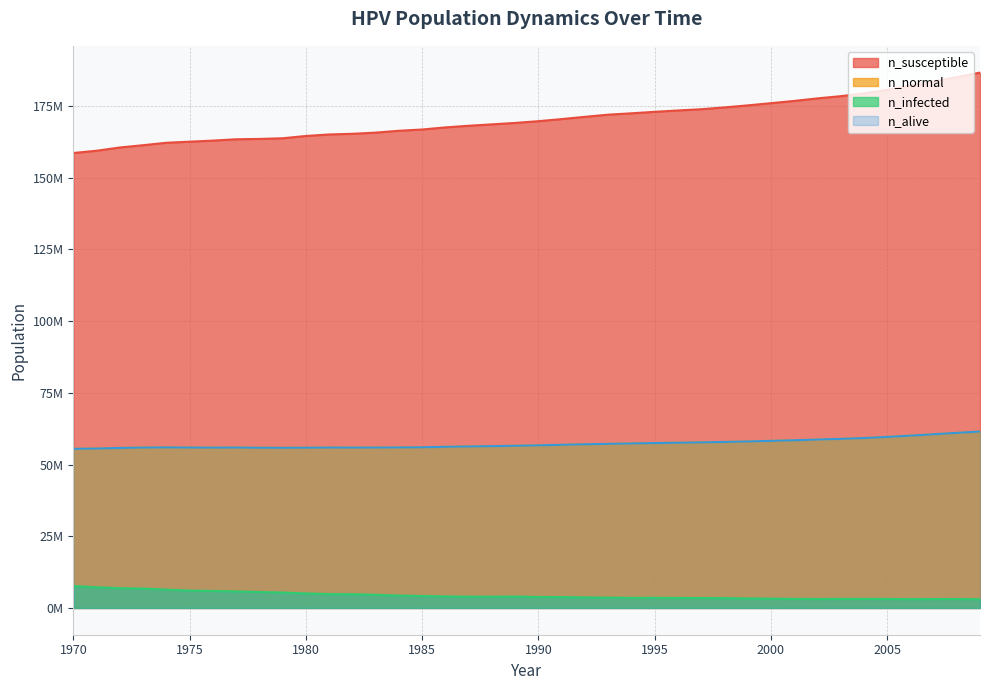

What is the average value of the n_normal series?

57228736